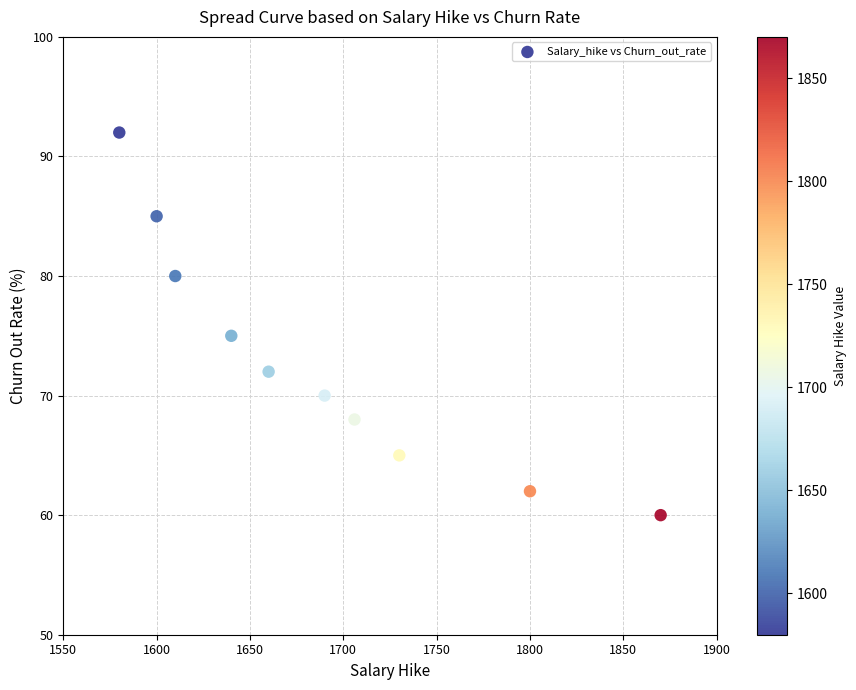

What is the average Y value?

73